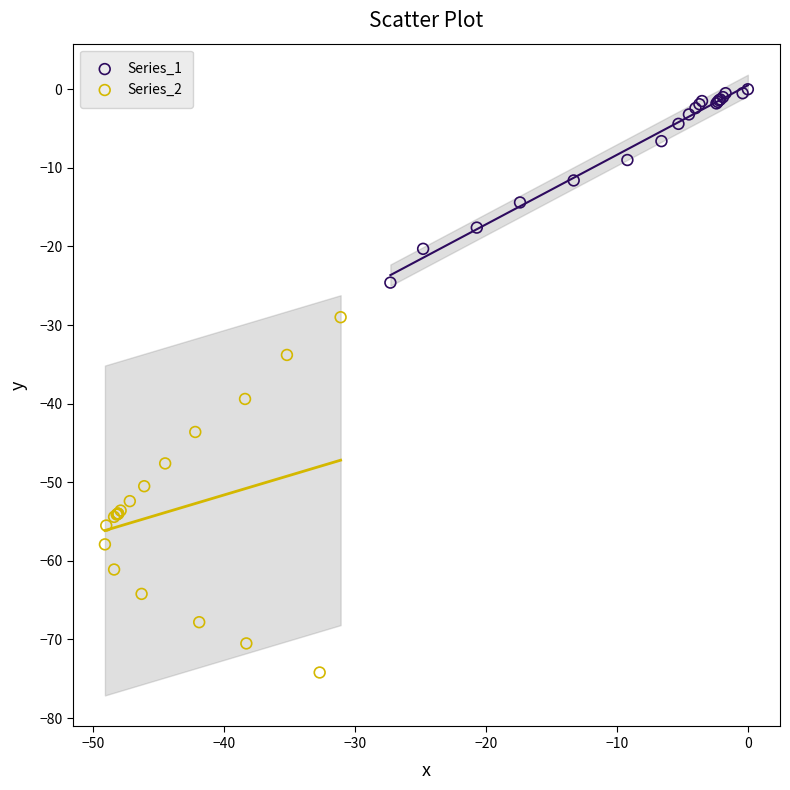

Which series contains the highest Y value?

Series_1